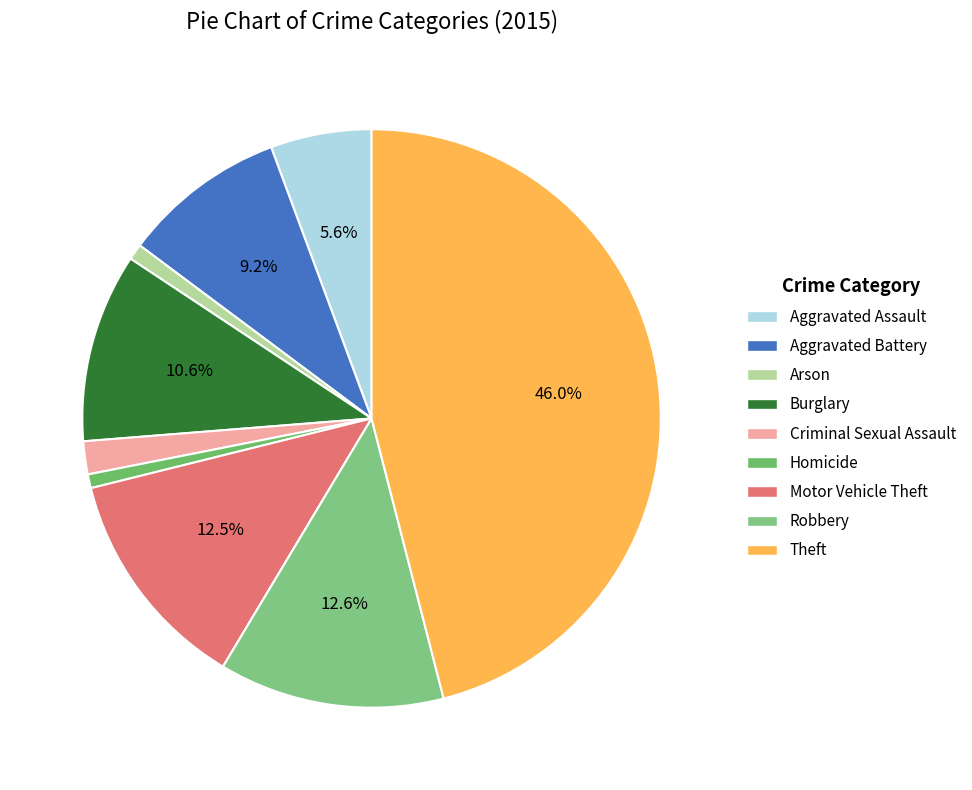

What is the change in value from Aggravated Assault to Arson?

-80